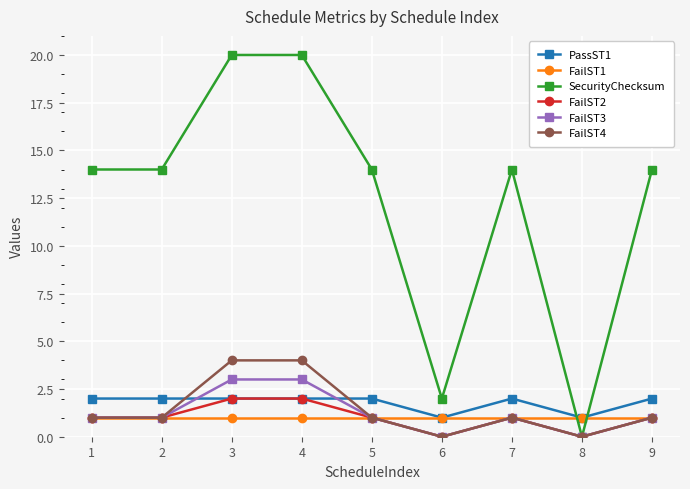

Count the number of categories in the chart.

9